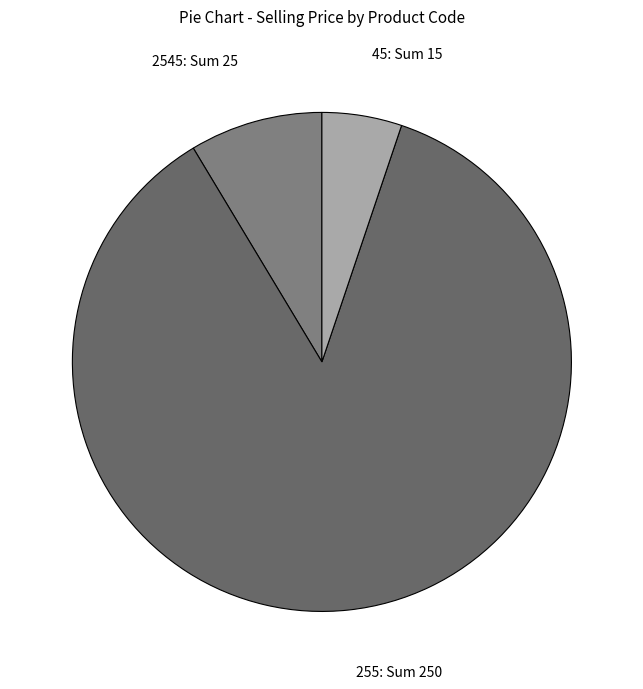

Is it true that 2545: Sum 25 is 1% of the pie?

False